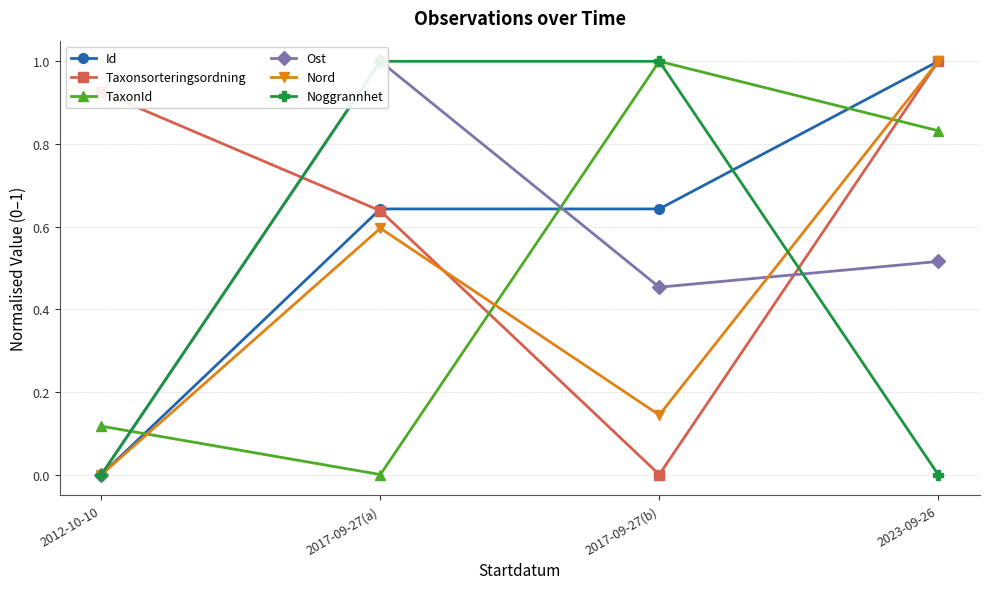

At which category does Ost reach its first local peak?

2017-09-27(a)